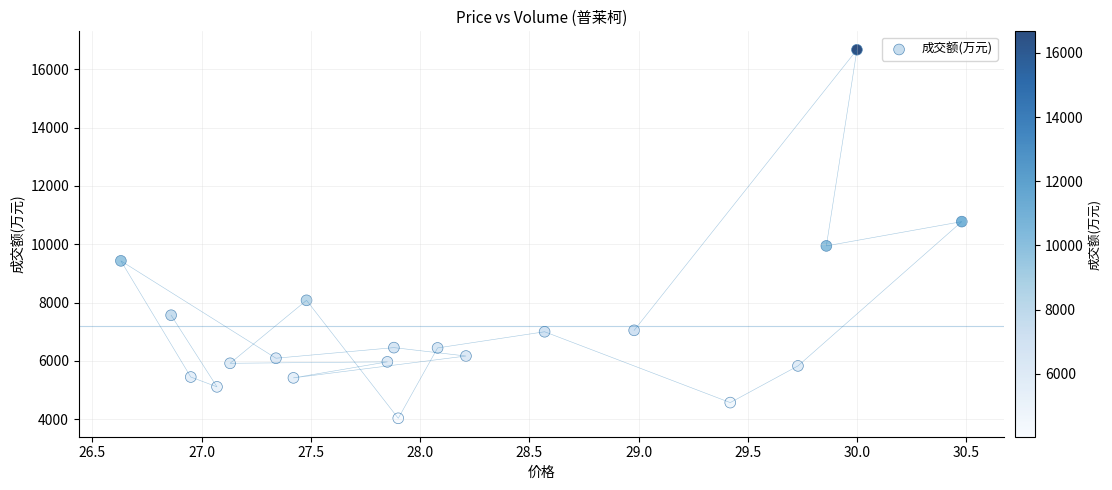

What is the range of Y values (max minus min)?

12636